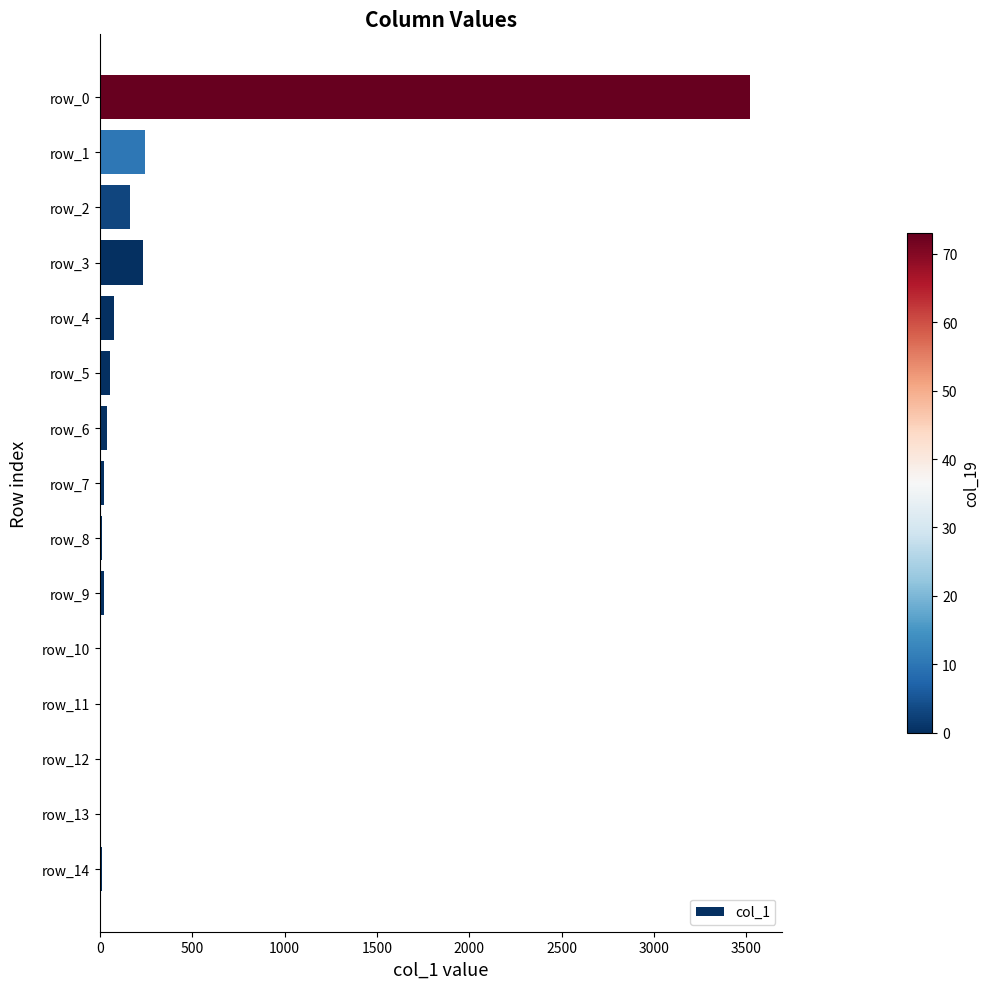

What is the change in value from row_4 to row_0?

+3446